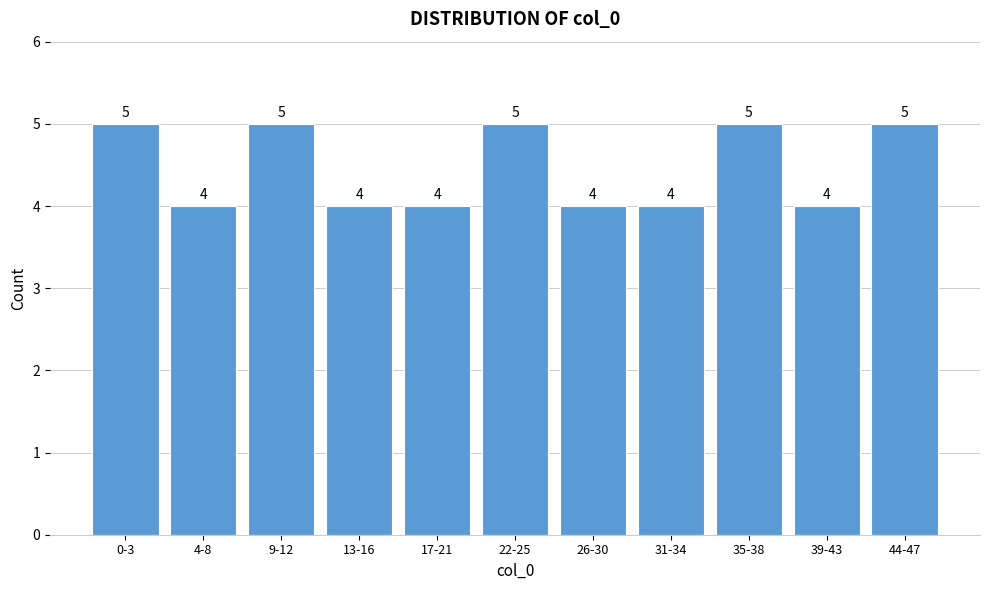

Reading right to left, what are all the values shown in this chart?

44-47=5	39-43=4	35-38=5	31-34=4	26-30=4	22-25=5	17-21=4	13-16=4	9-12=5	4-8=4	0-3=5